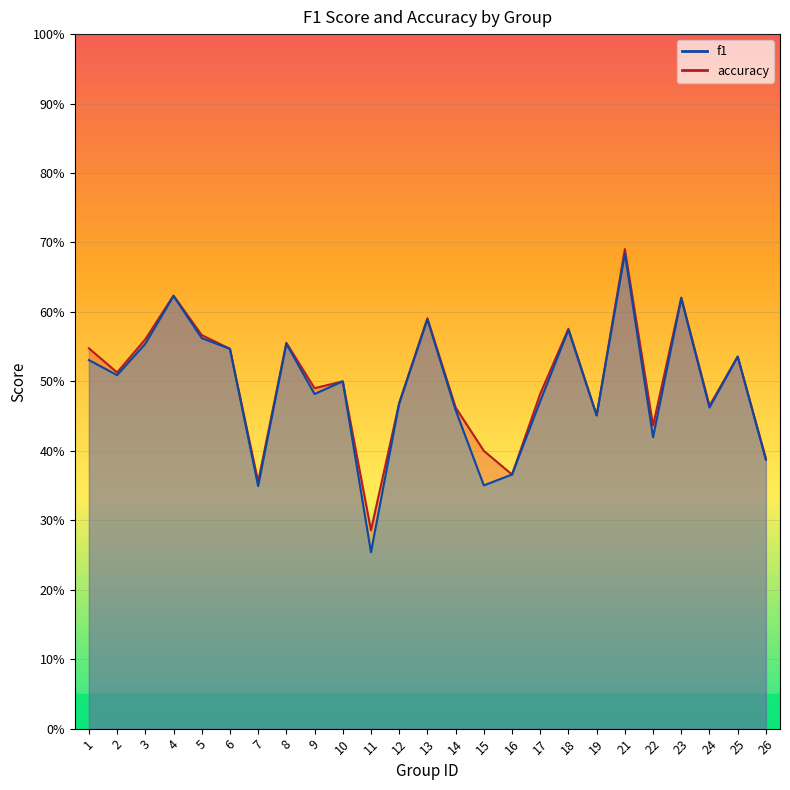

At how many categories does at least one series exceed 0?

25